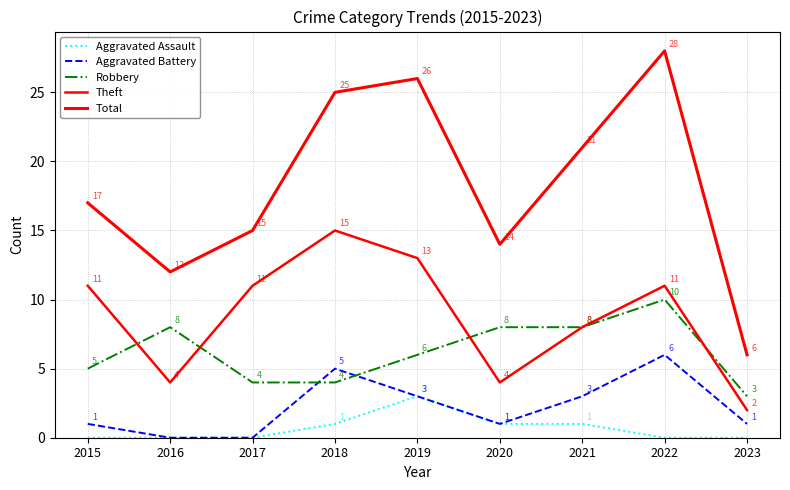

Is it true that Aggravated Assault equals 1 at 2018?

True